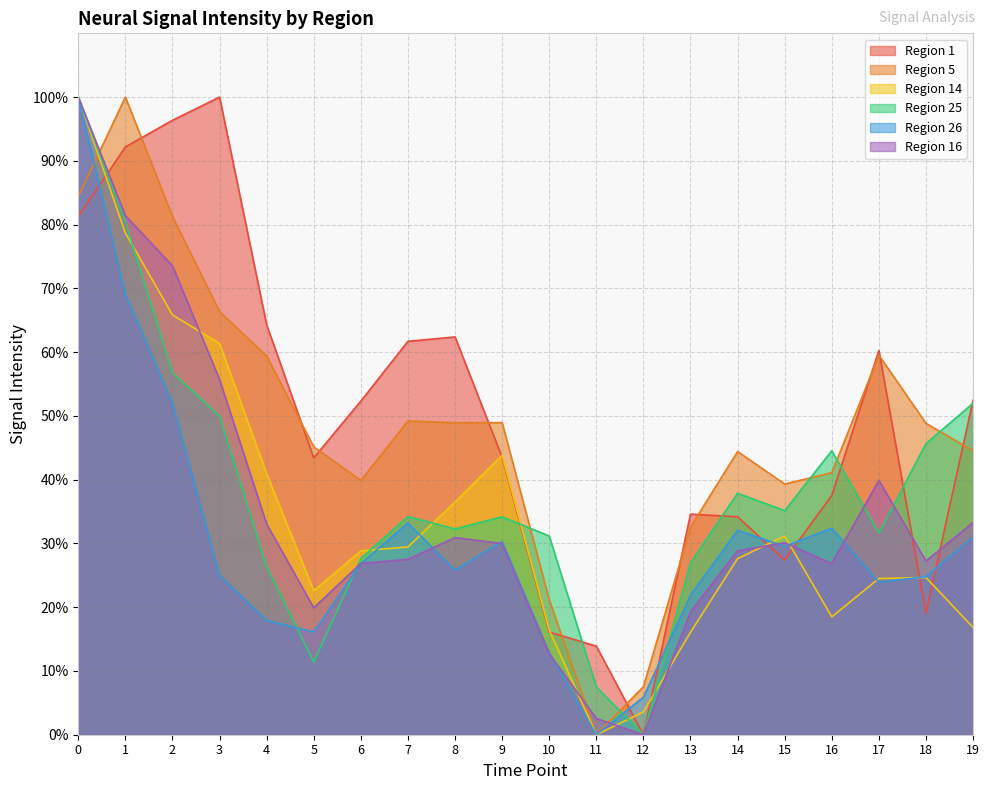

Does the chart display data point markers on the line(s)?

No